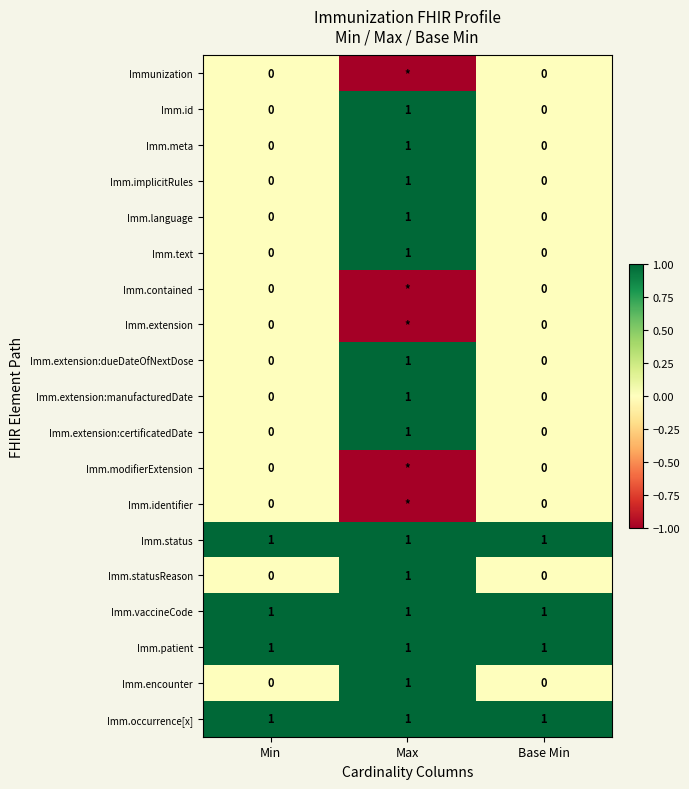

What is the sum of the Imm.vaccineCode values at Base Min and Min?

2